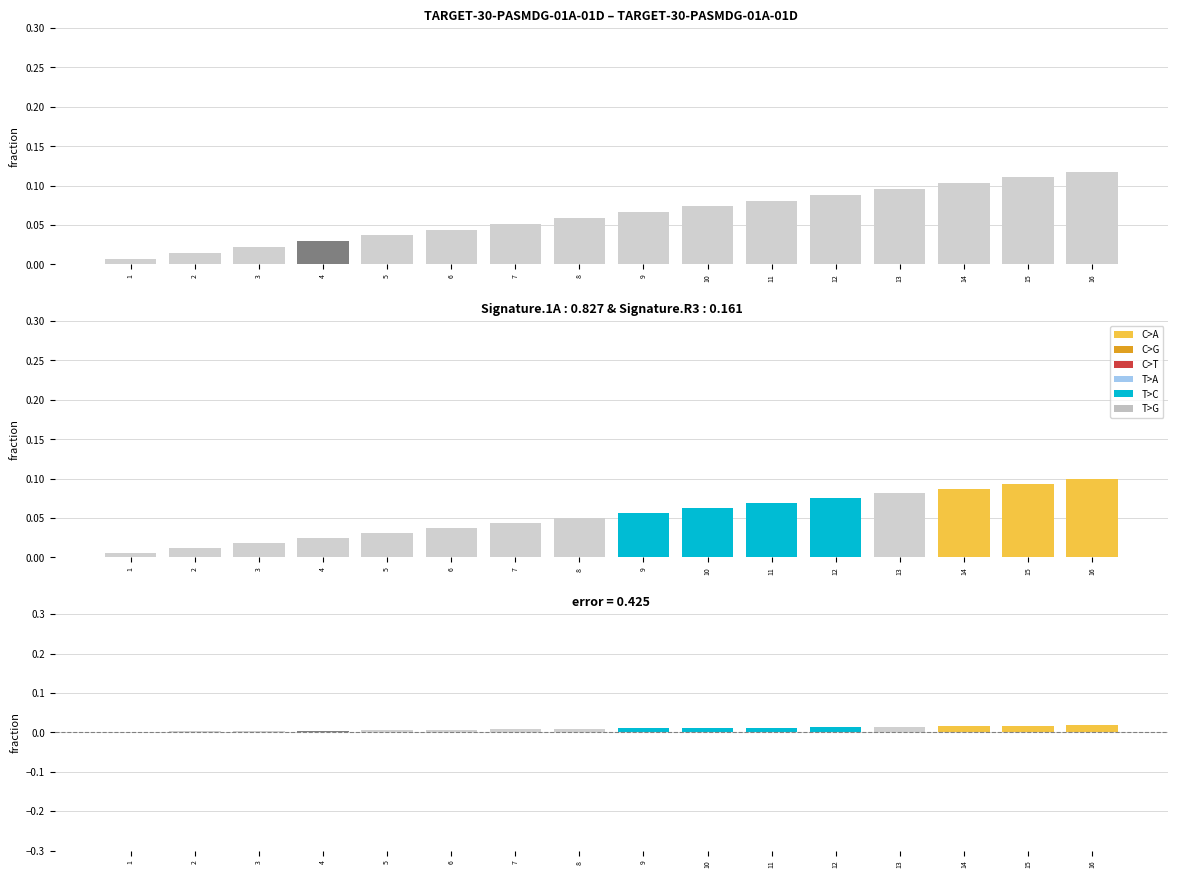

Is it true that the value at 3 is 0.0?

True